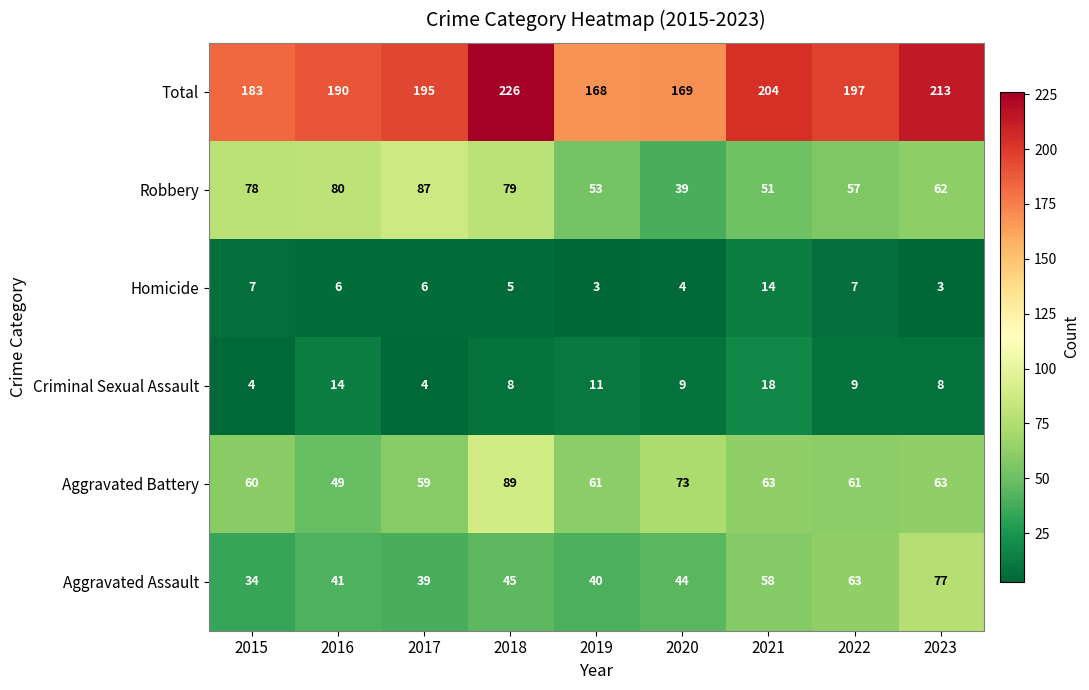

What is the sum of all Total values?

1745